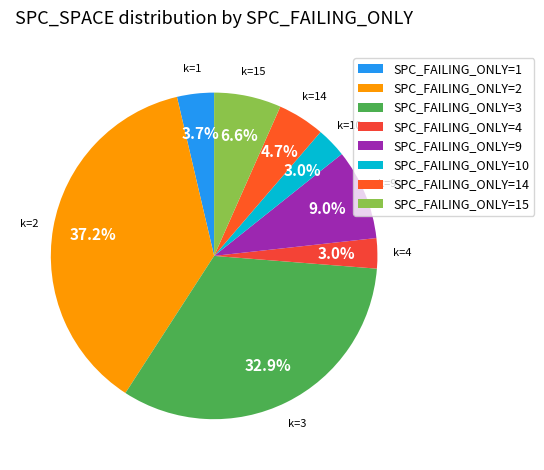

Count the number of slices in the pie.

8